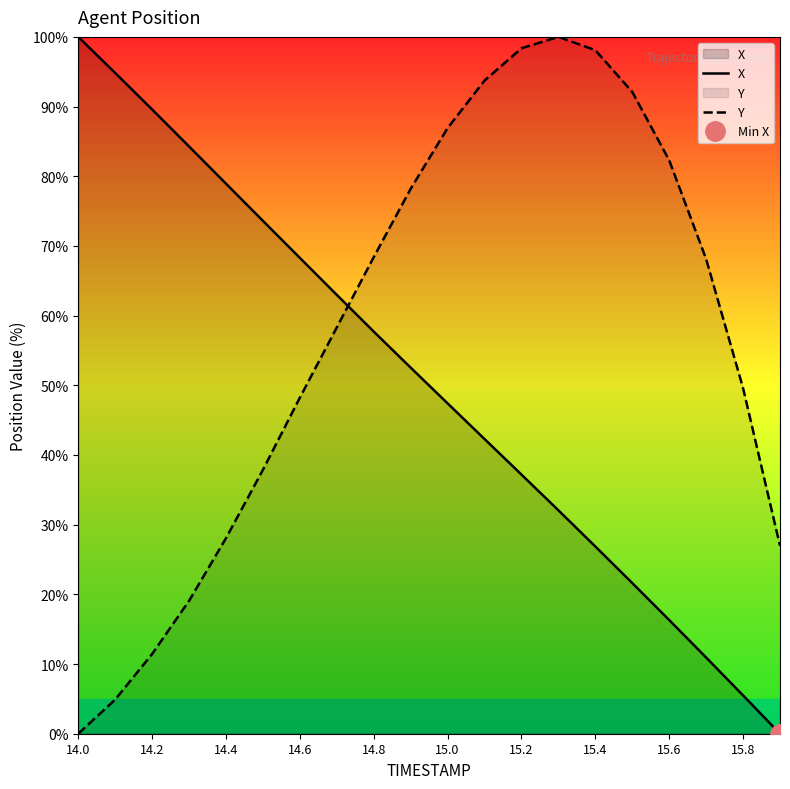

What is the difference between the Y values at 14.2 and 14.6?

36.8